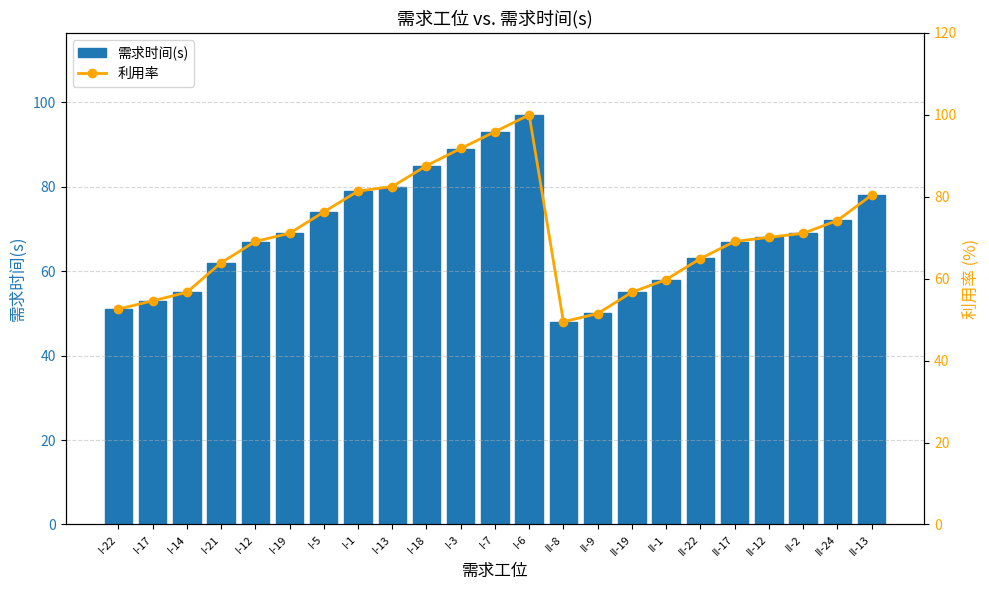

What is the smallest value displayed?

48.0